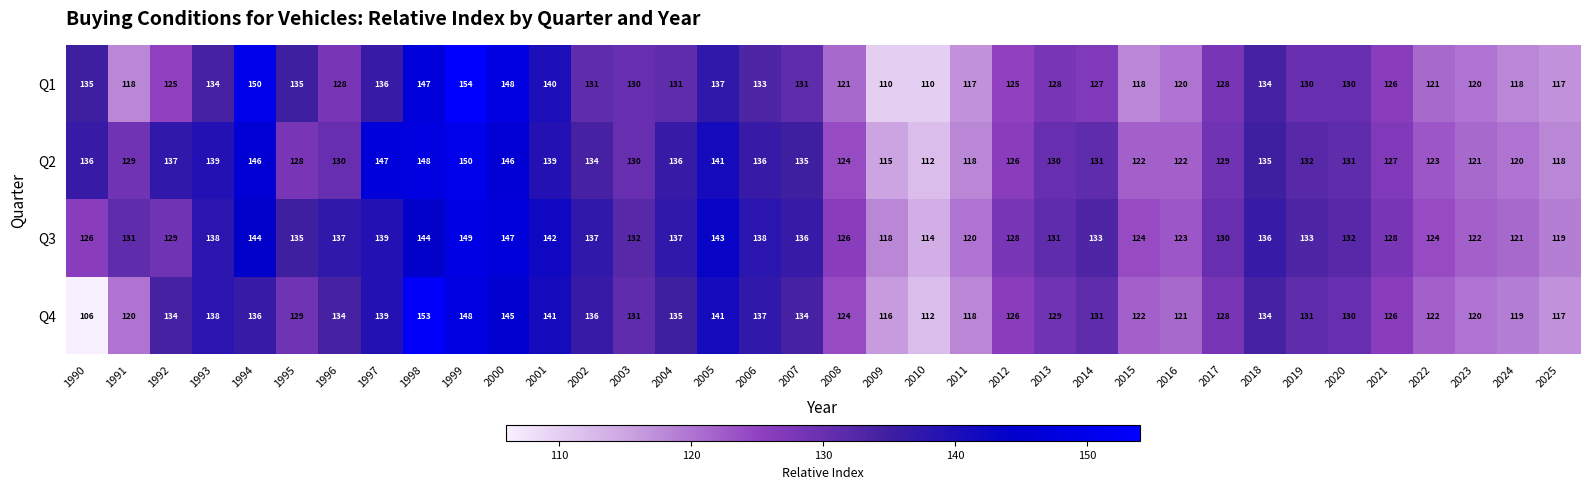

What is the sum of all Q4 values?

4663